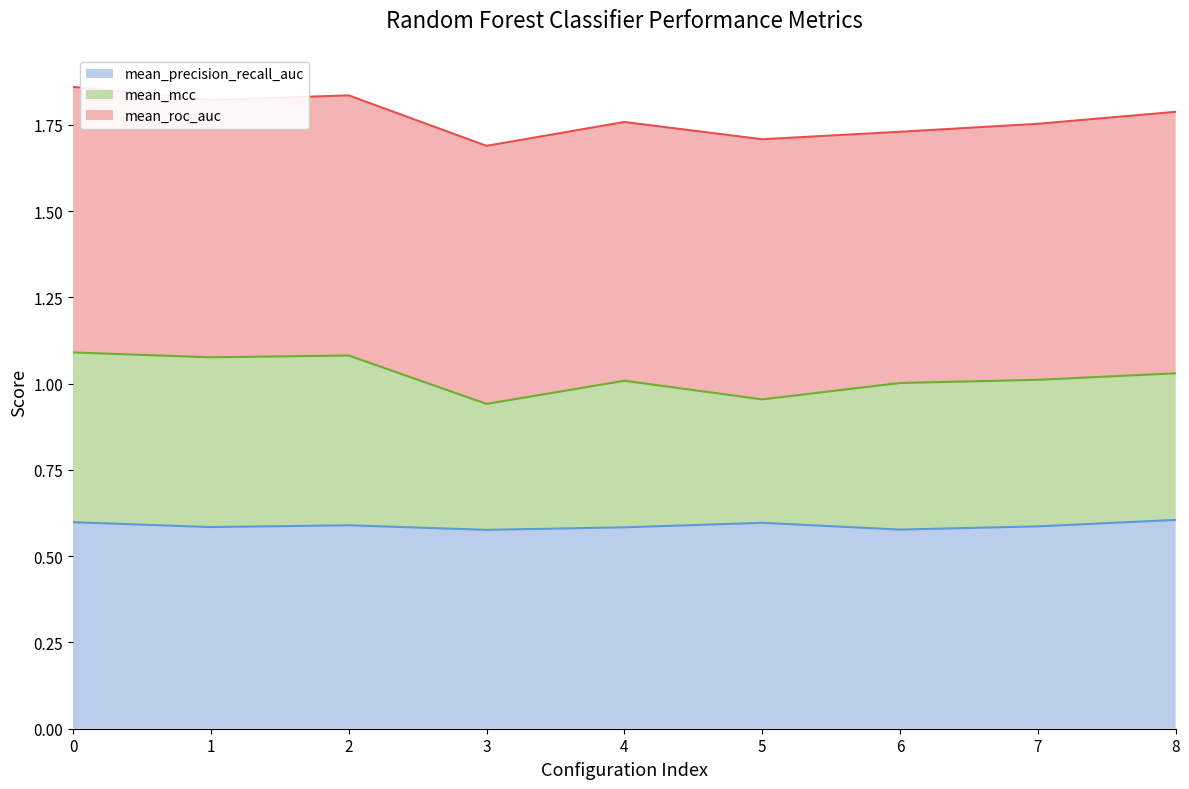

The value of mean_precision_recall_auc at 2 is 0.6. True or false?

True